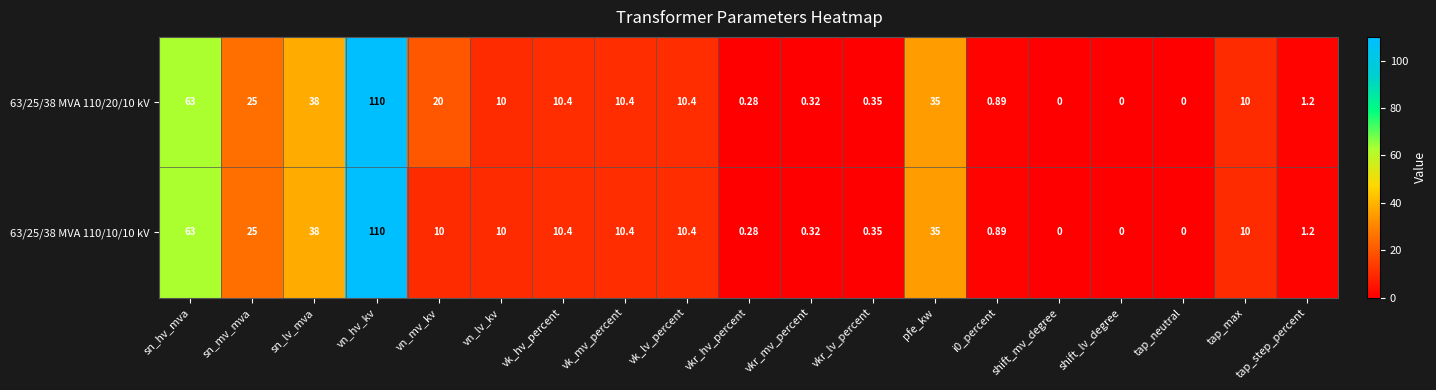

At how many categories does at least one series exceed 19?

6